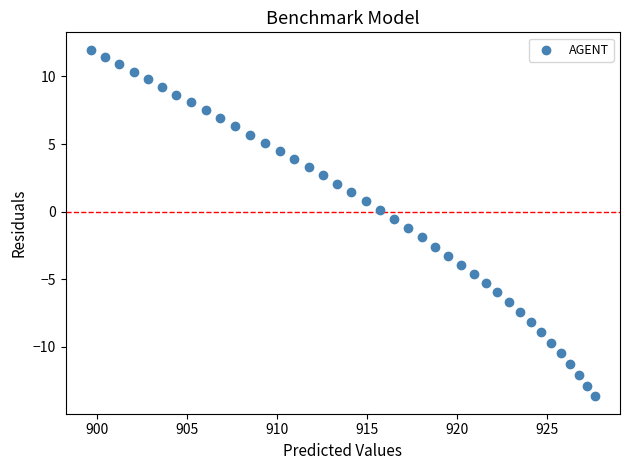

What is the range of X values (max minus min)?

28.0